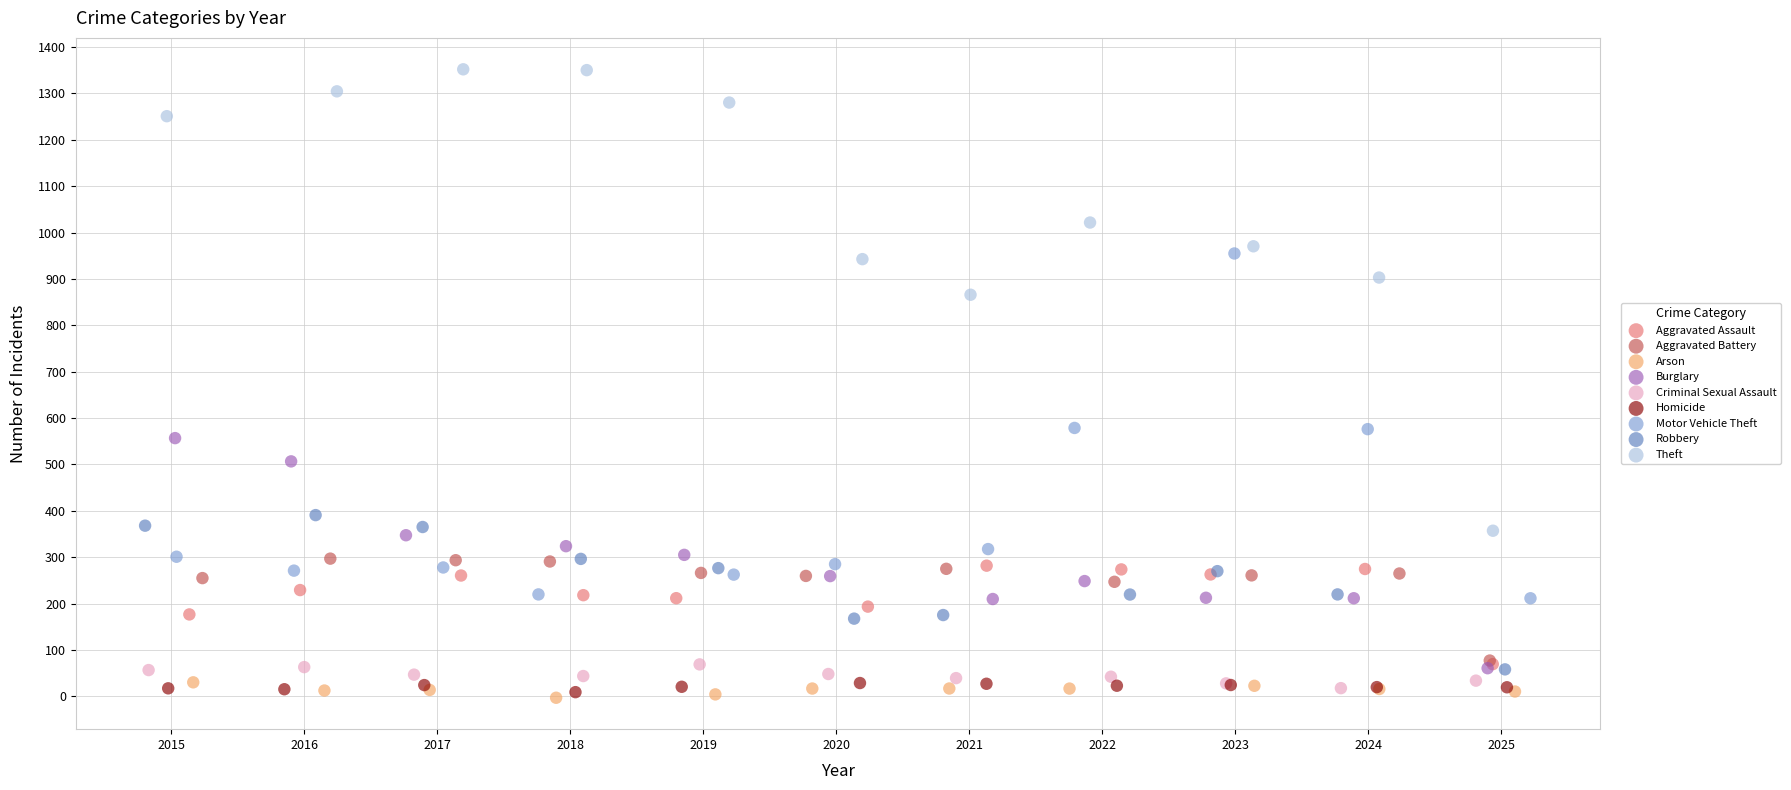

Which series has the widest spread of Y values?

Theft